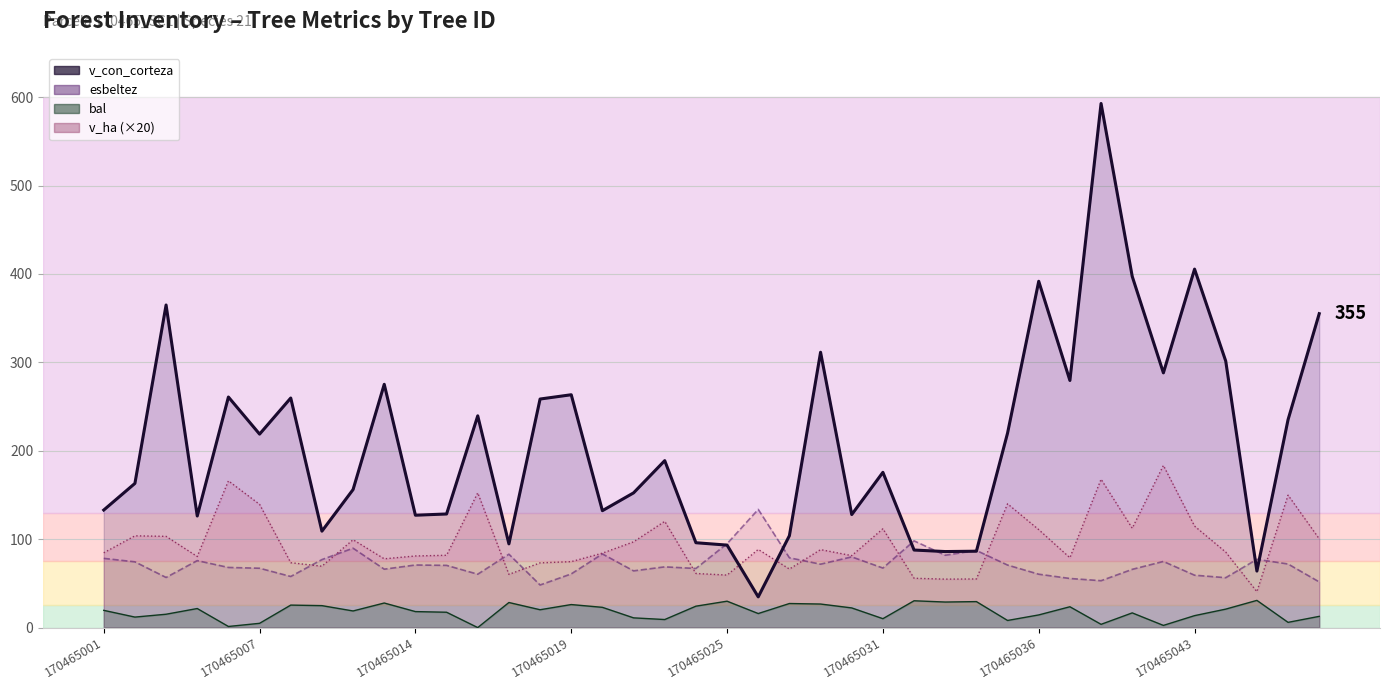

Does the chart display data point markers on the line(s)?

No